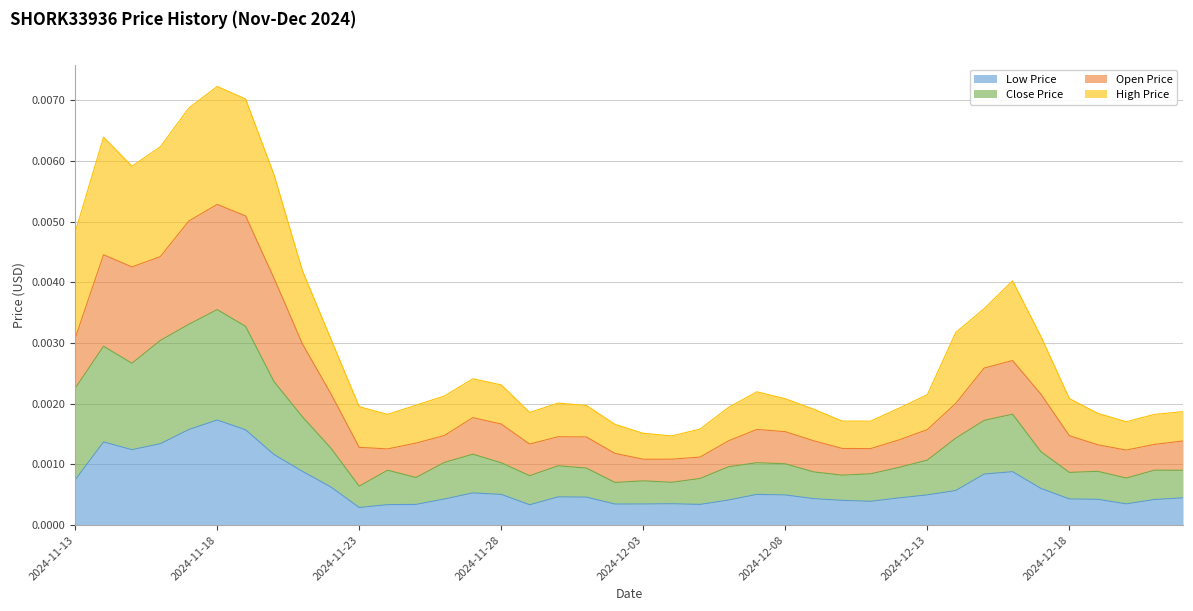

At how many categories does at least one series exceed 0?

40